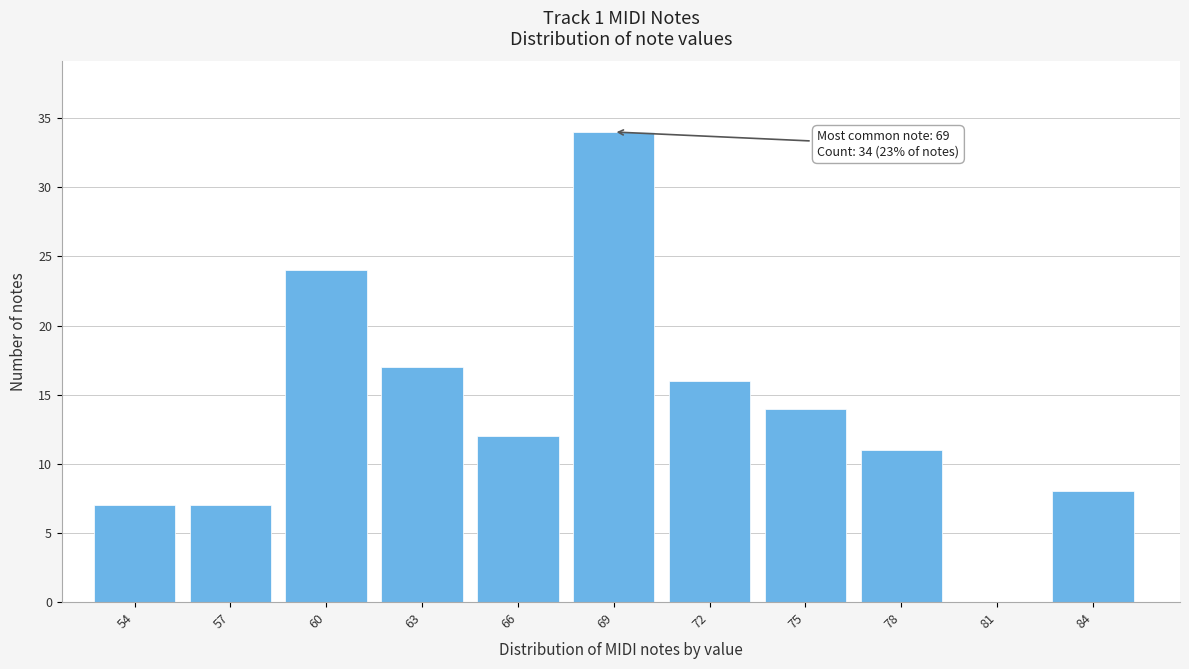

Reading left to right, transcribe all the data shown in this chart.

54=7	57=7	60=24	63=17	66=12	69=34	72=16	75=14	78=11	81=0	84=8